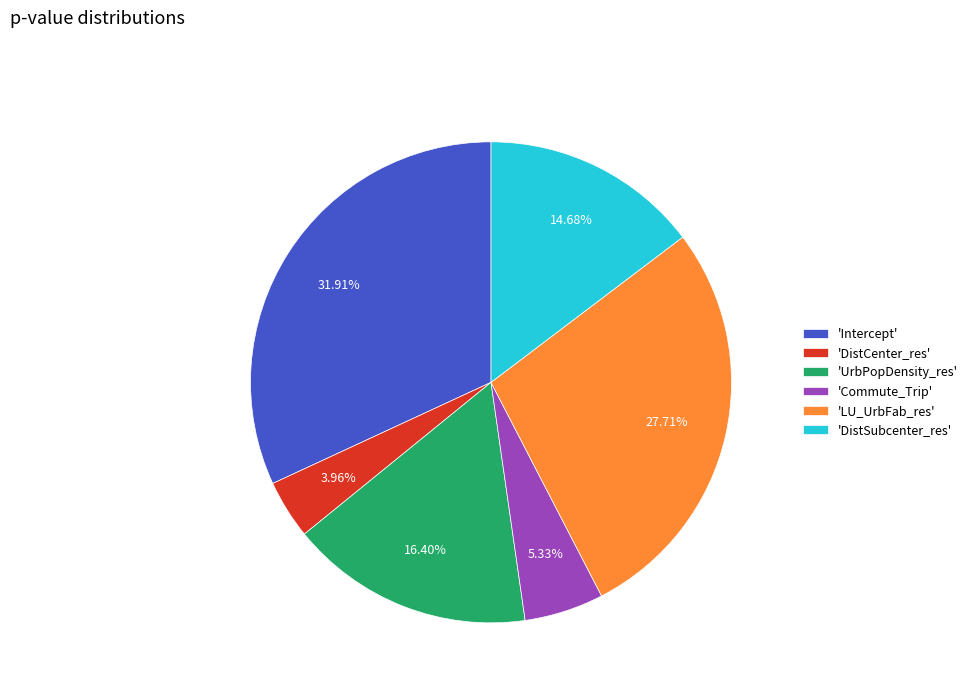

Does 'DistCenter_res' account for over 50% of the chart?

No